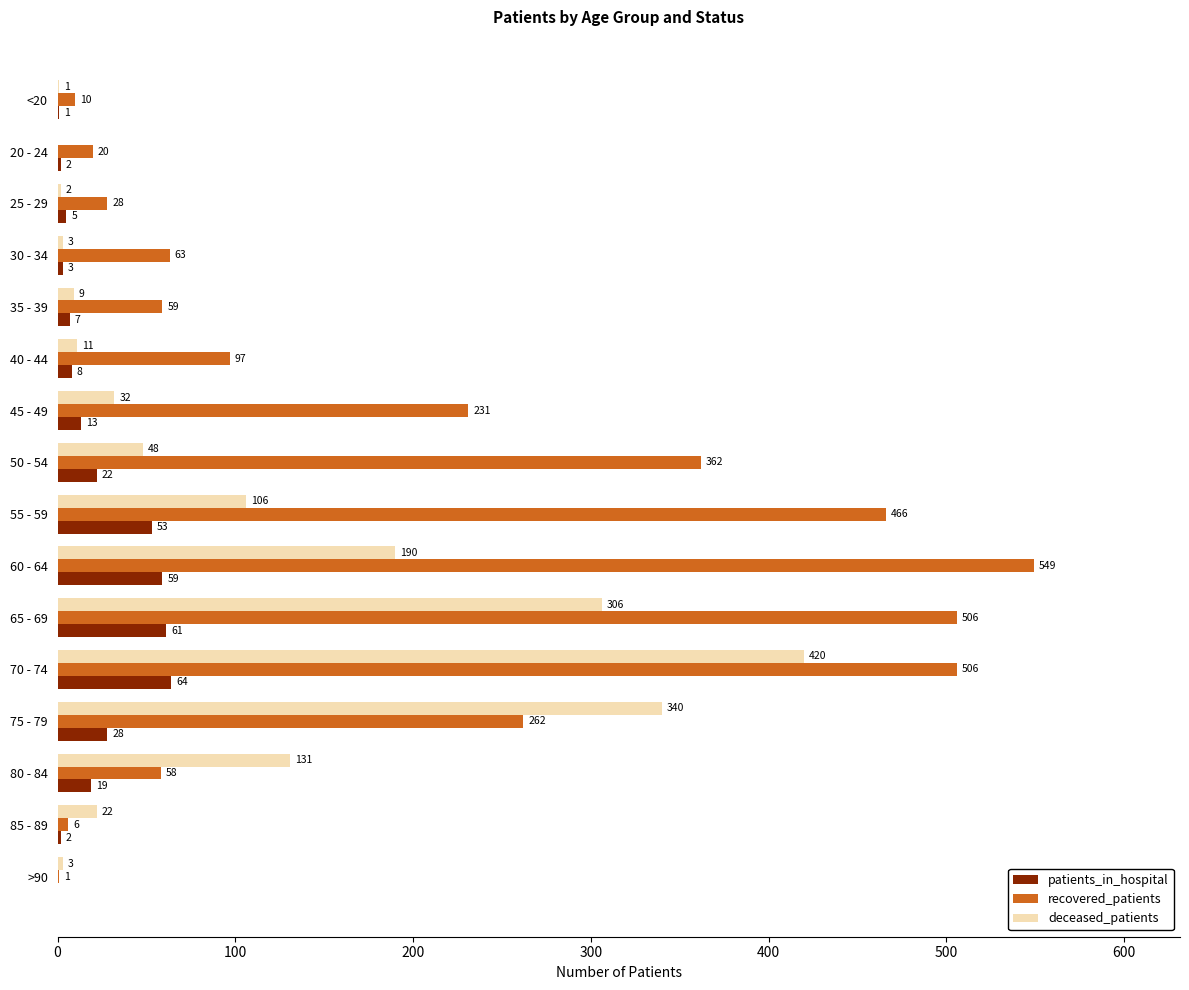

Is the value of deceased_patients at 45 - 49 greater than the value of recovered_patients at 75 - 79?

No